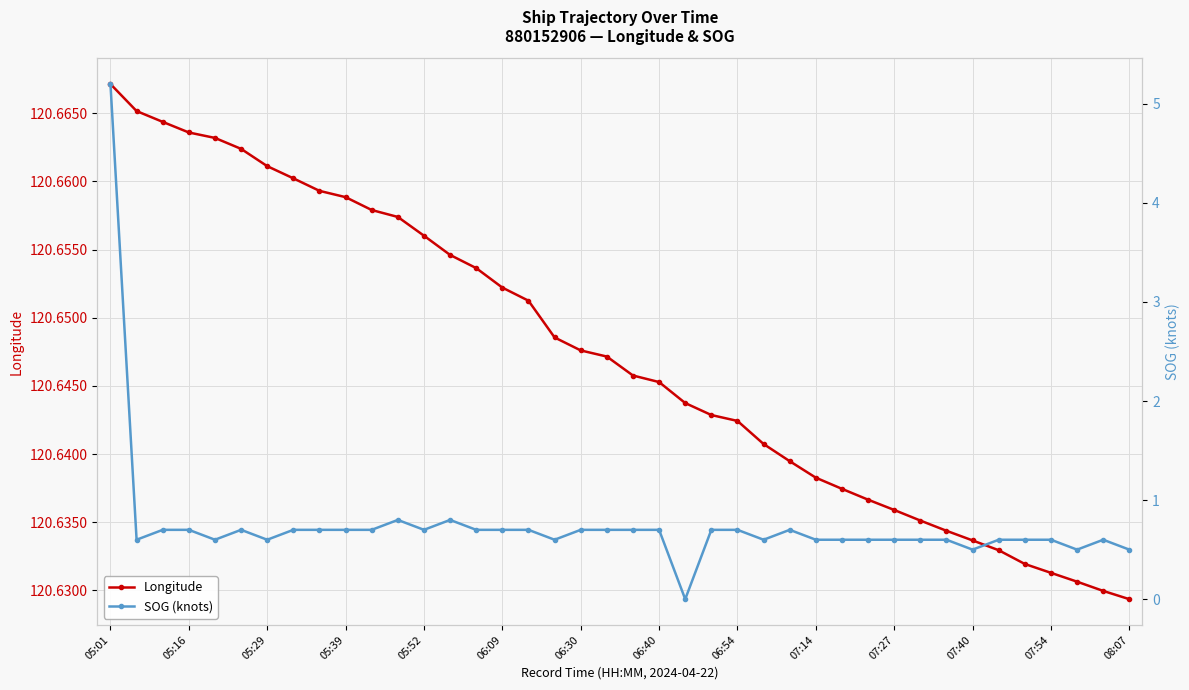

True or false: SOG (knots) has more than 2 points higher than both neighbors.

True